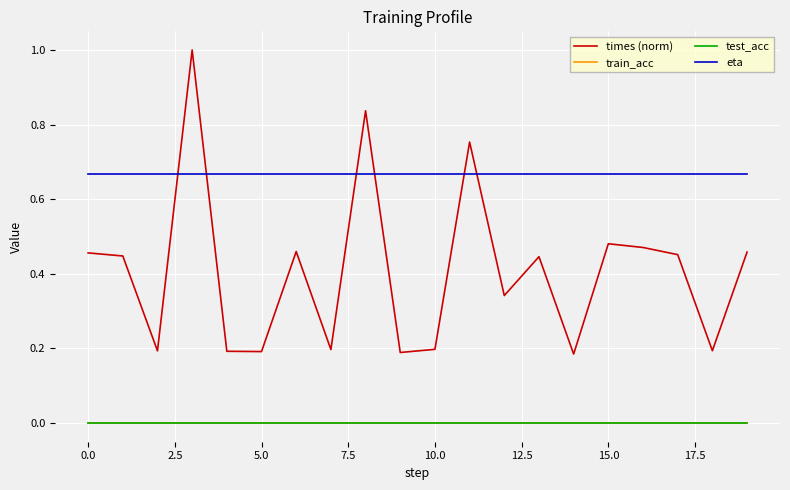

Does the chart display data point markers on the line(s)?

No